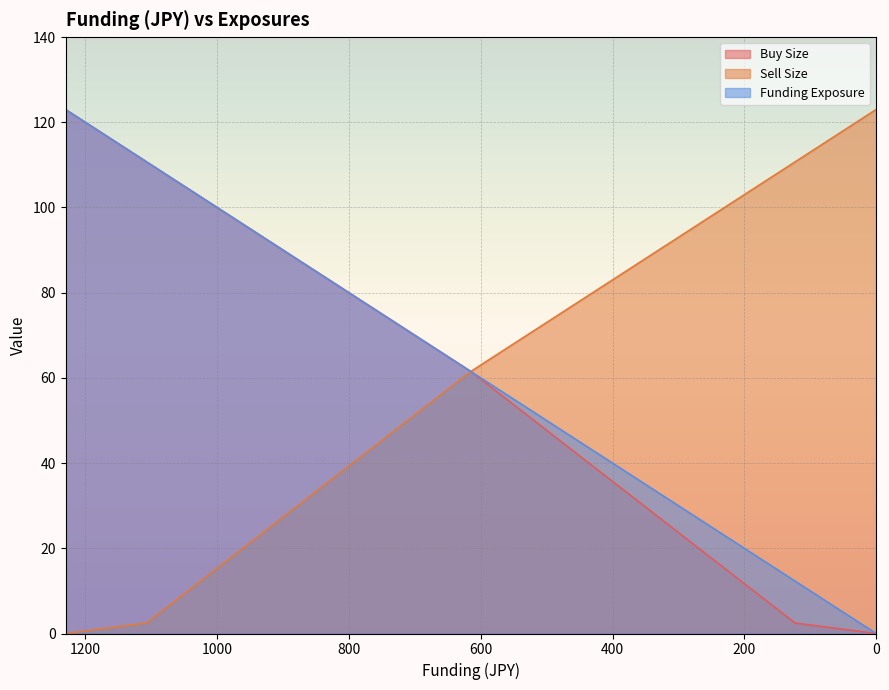

True or false: Buy Size and Funding Exposure intersect in this chart.

False